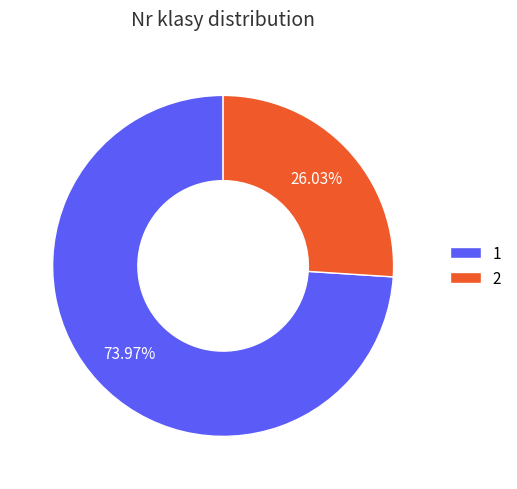

Approximately how many times larger is the value at 2 compared to 1?

0.4